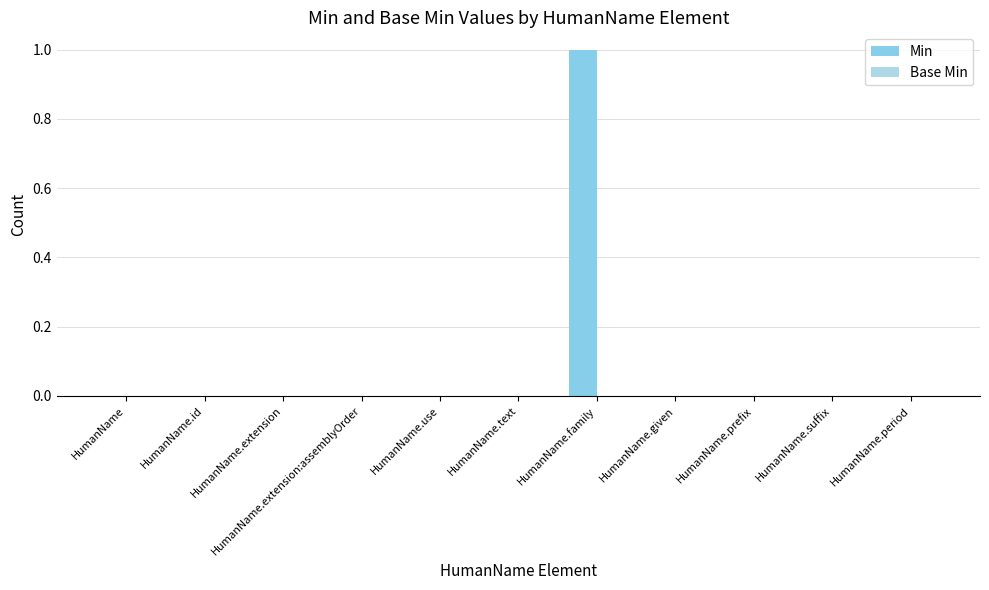

Reading left to right, list all the values displayed in this chart.

Min: HumanName=0	HumanName.id=0	HumanName.extension=0	HumanName.extension:assemblyOrder=0	HumanName.use=0	HumanName.text=0	HumanName.family=1	HumanName.given=0	HumanName.prefix=0	HumanName.suffix=0	HumanName.period=0
Base Min: HumanName=0	HumanName.id=0	HumanName.extension=0	HumanName.extension:assemblyOrder=0	HumanName.use=0	HumanName.text=0	HumanName.family=0	HumanName.given=0	HumanName.prefix=0	HumanName.suffix=0	HumanName.period=0